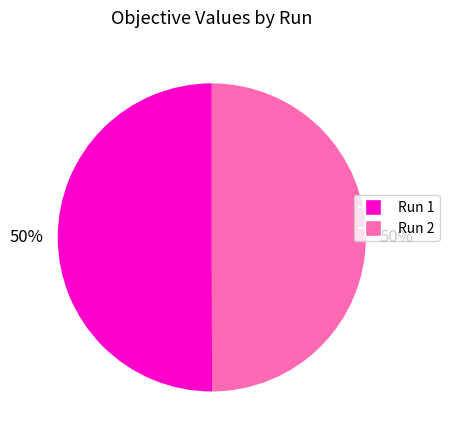

The Run 1 slice represents 50% of the pie. True or false?

True